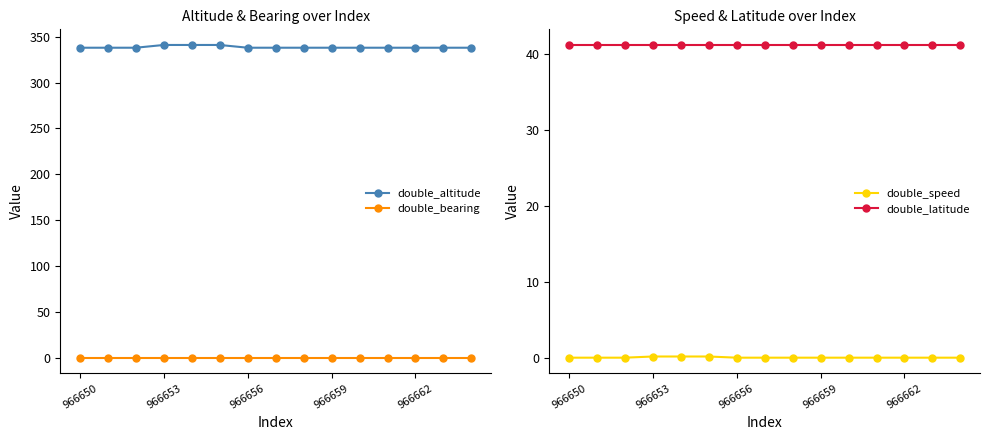

True or false: double_bearing and double_altitude cross at least once.

False